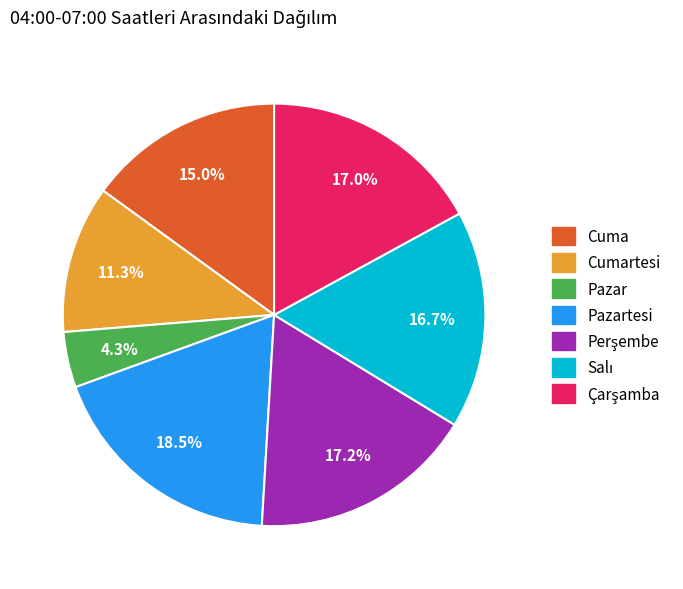

Is there any slice that represents more than half of the pie?

No